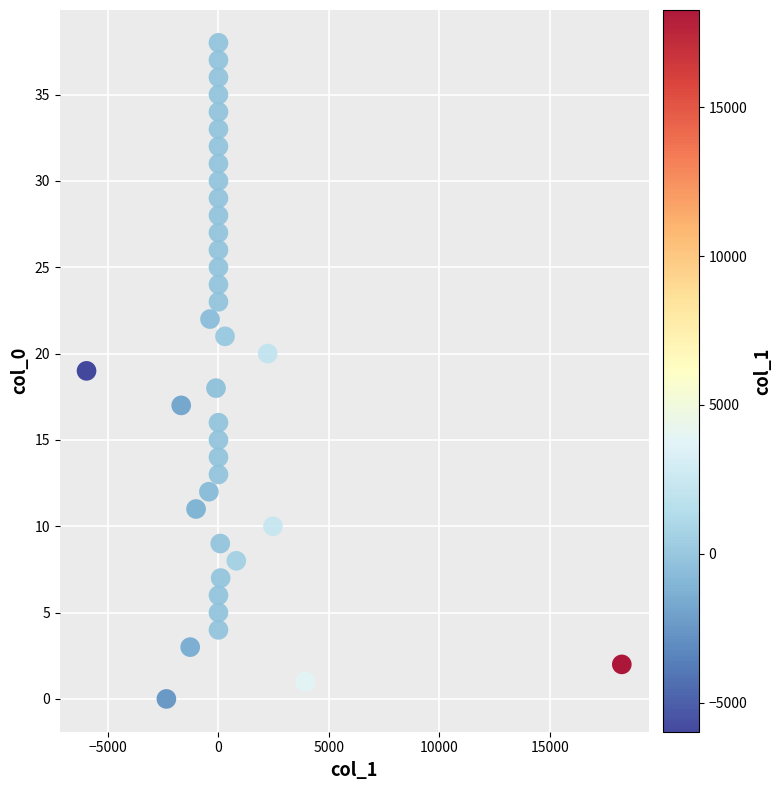

What is the range of Y values (max minus min)?

38